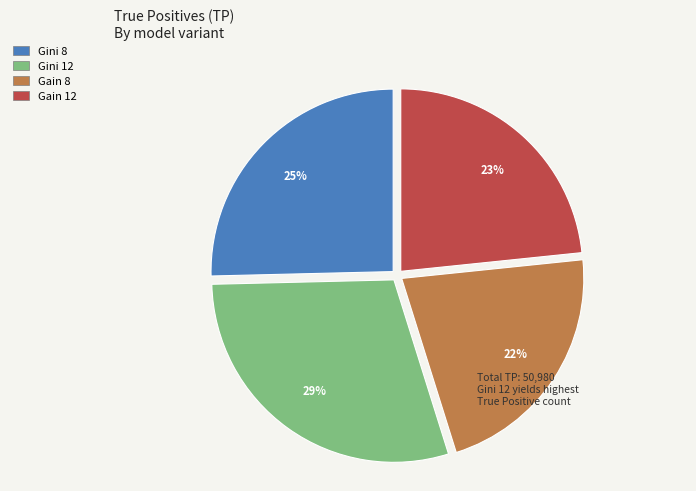

Is there a majority slice in this chart?

No